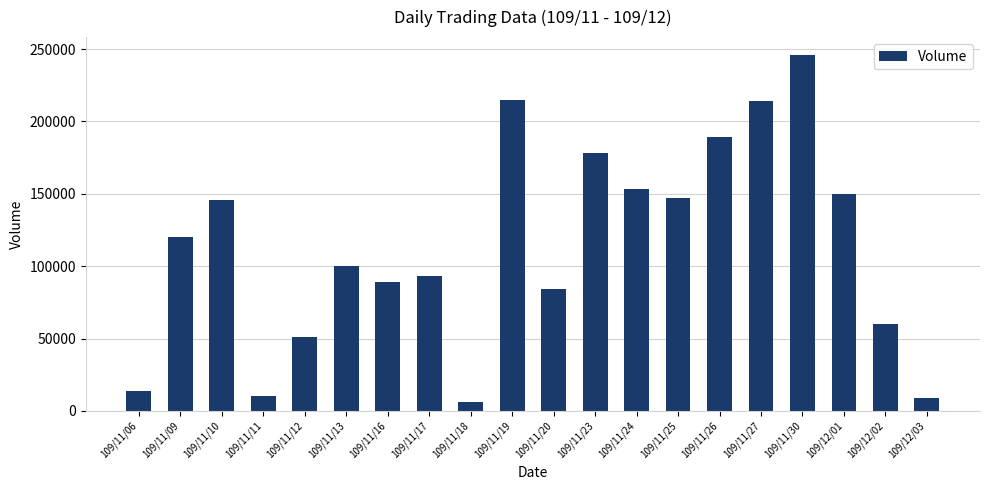

What is the change in value from 109/11/30 to 109/12/01?

-96000